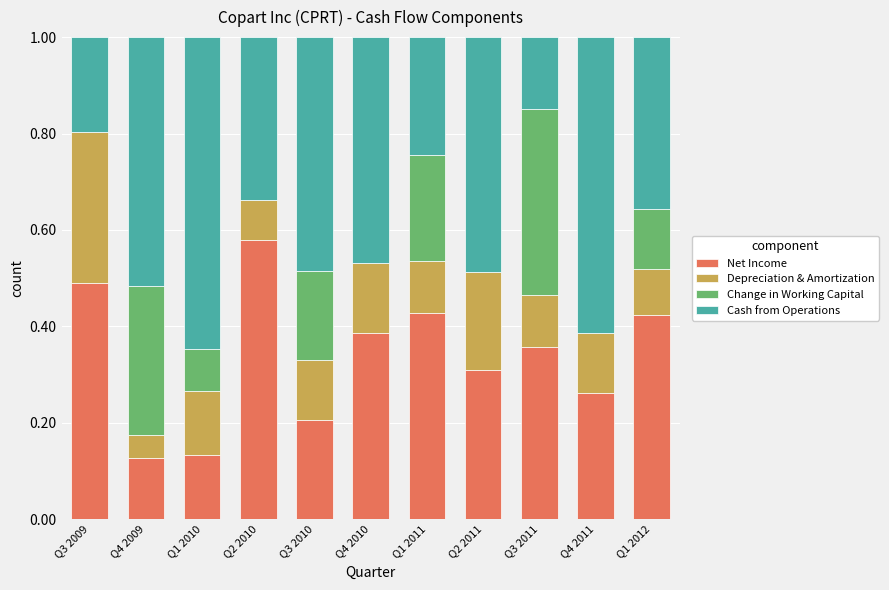

Are the bars horizontal?

No